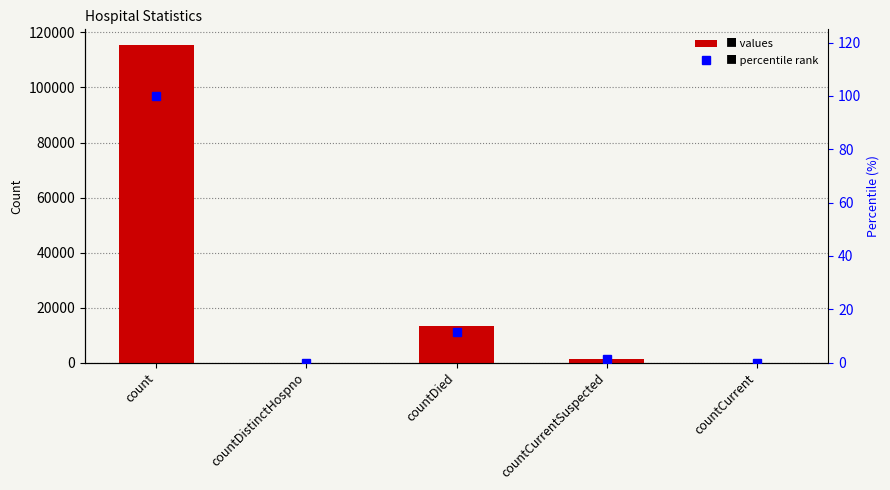

Reading left to right, transcribe all the data shown in this chart.

values: 115379.0	0.0	13343.0	1383.0	0.0
percentile rank: 100.0	0.0	11.6	1.2	0.0